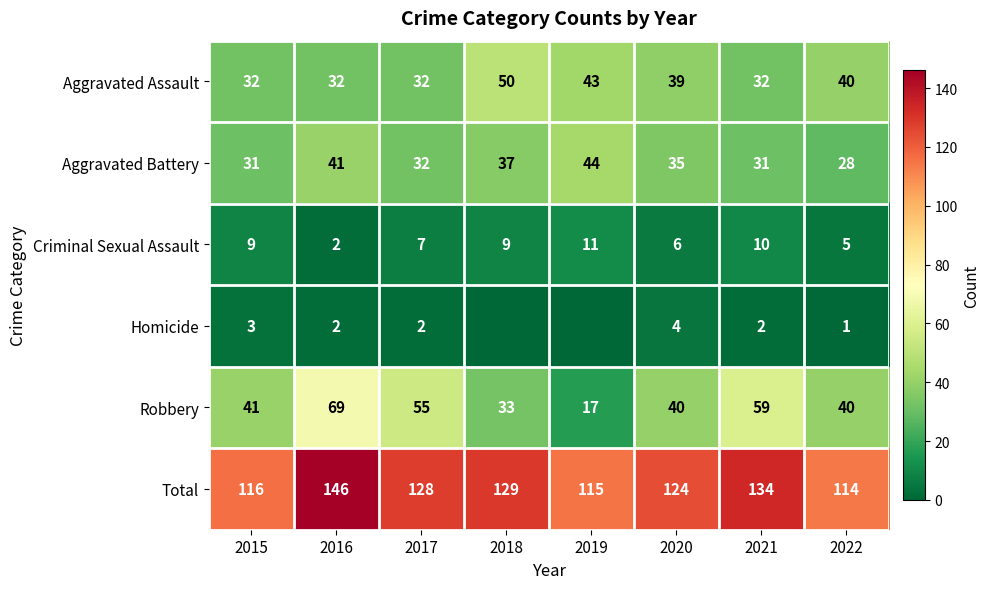

Is the value of Total at 2020 greater than the value of Robbery at 2021?

Yes